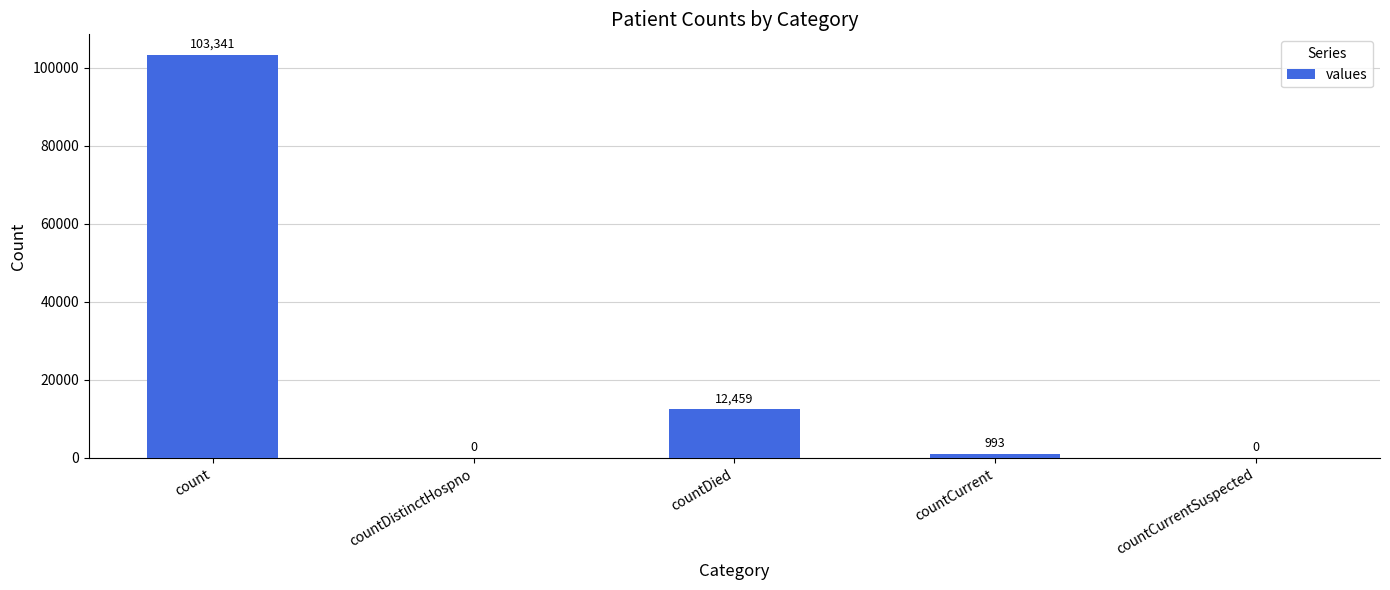

What is the average value?

23359